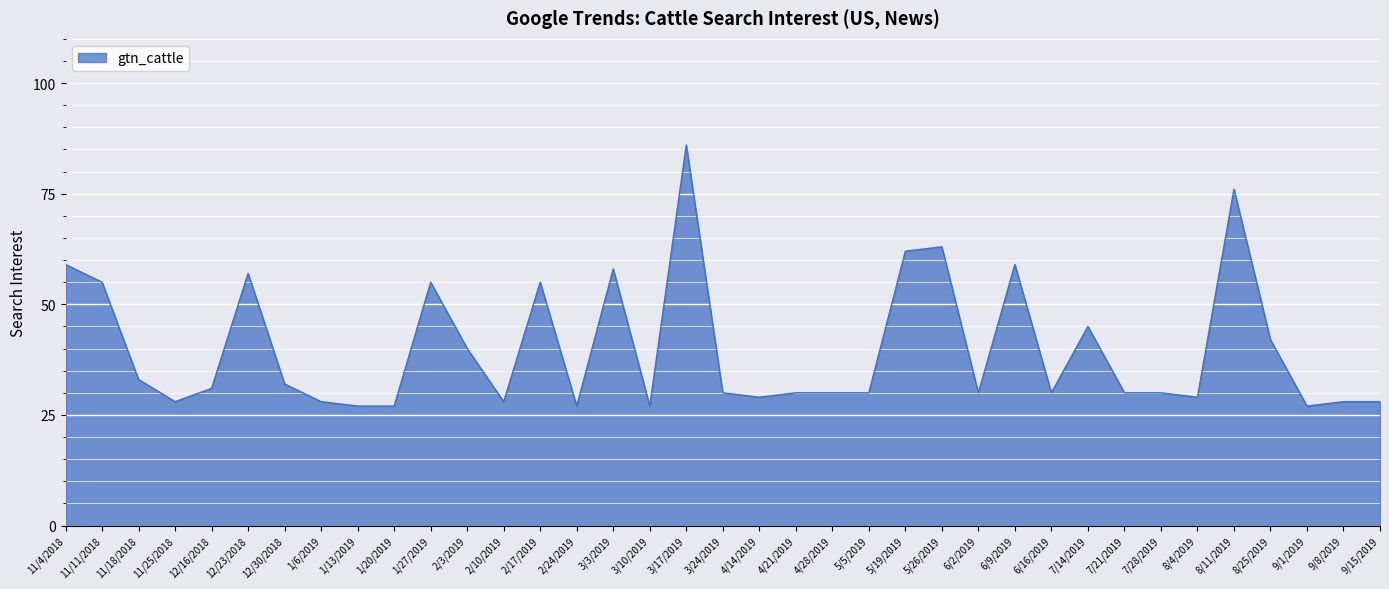

What position from the left is 12/16/2018?

5